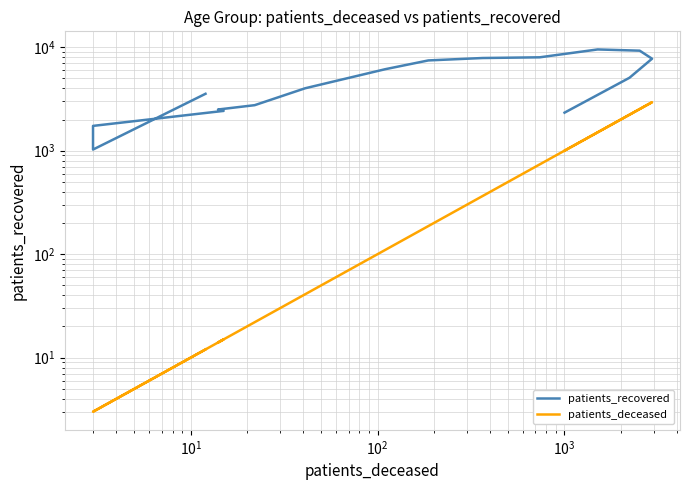

In patients_deceased, how many points are higher than both neighbors (excluding endpoints)?

2